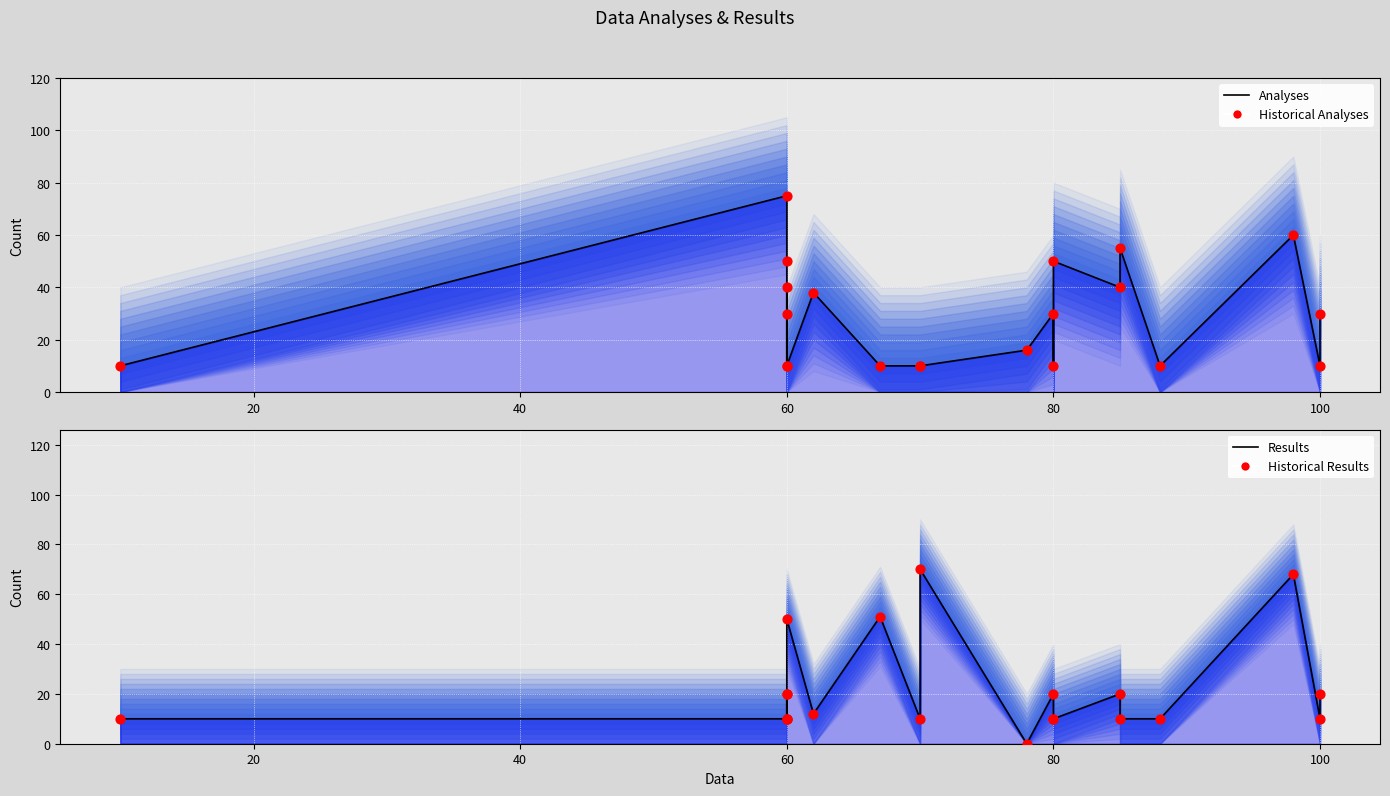

Which series reaches the maximum Y coordinate?

Analyses line